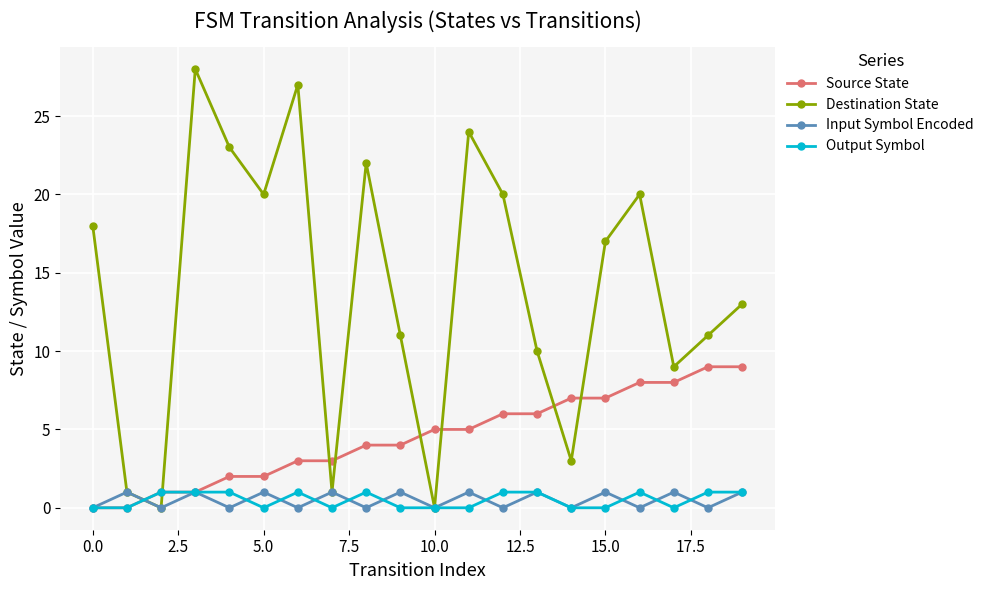

In Input Symbol Encoded, how many points are lower than both neighbors (excluding endpoints)?

9